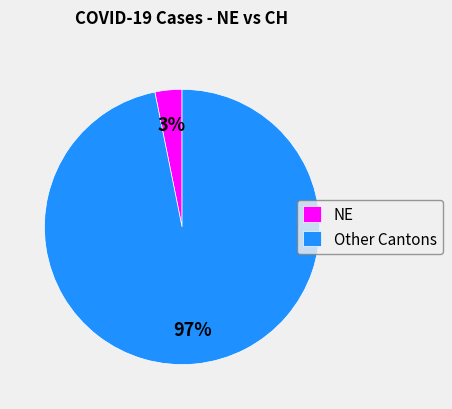

To the nearest percent, what is the difference between the largest and smallest slice percentages?

94%